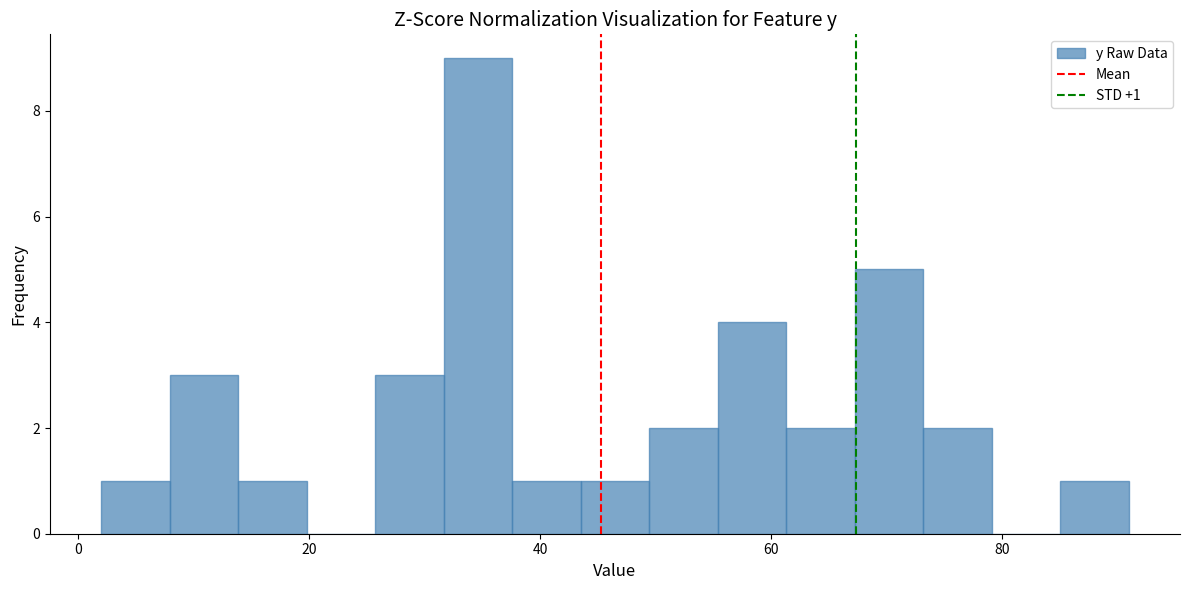

Around what value on the x-axis is the tallest bar? Give the approximate position of its centre, as read against the axis.

34